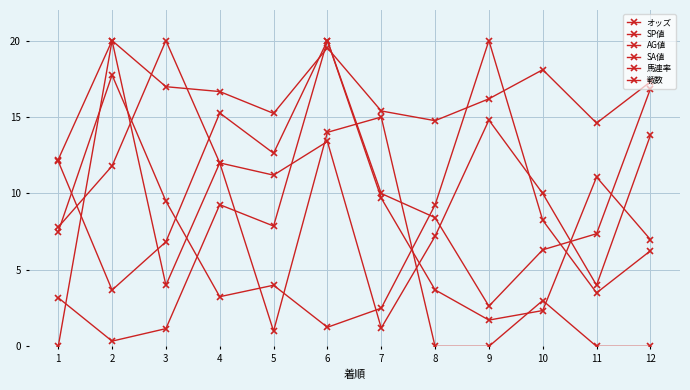

At which category is the sum across all series the highest?

6